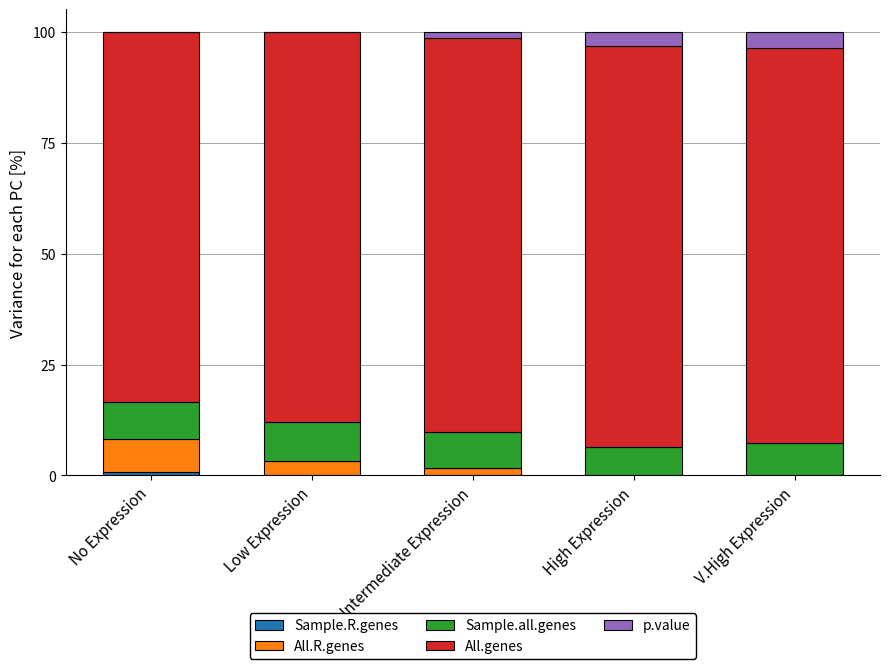

What is the difference between the second highest and second lowest values in the All.genes series?

1.0